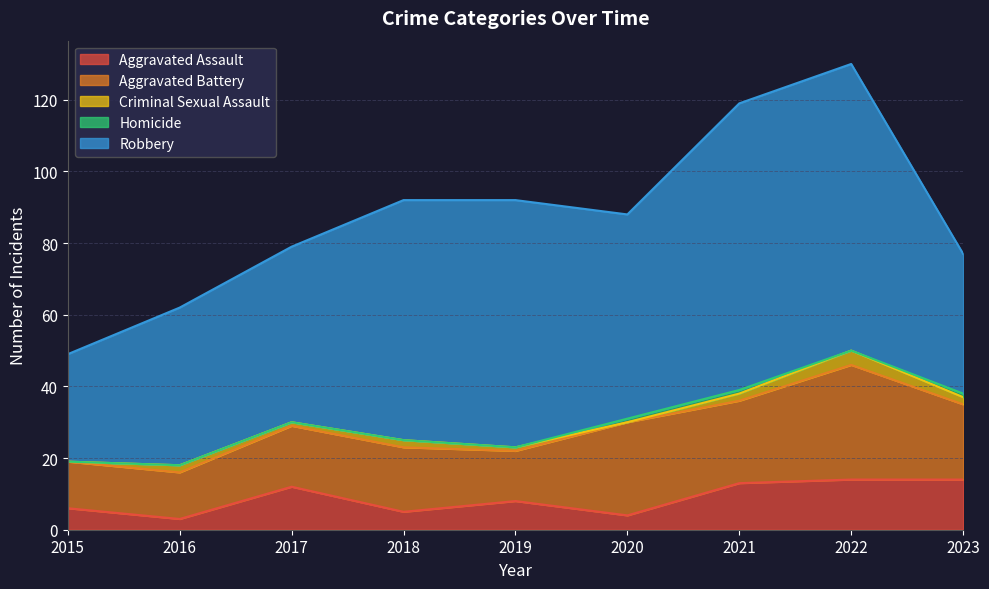

Which series has the largest total across all categories?

Robbery